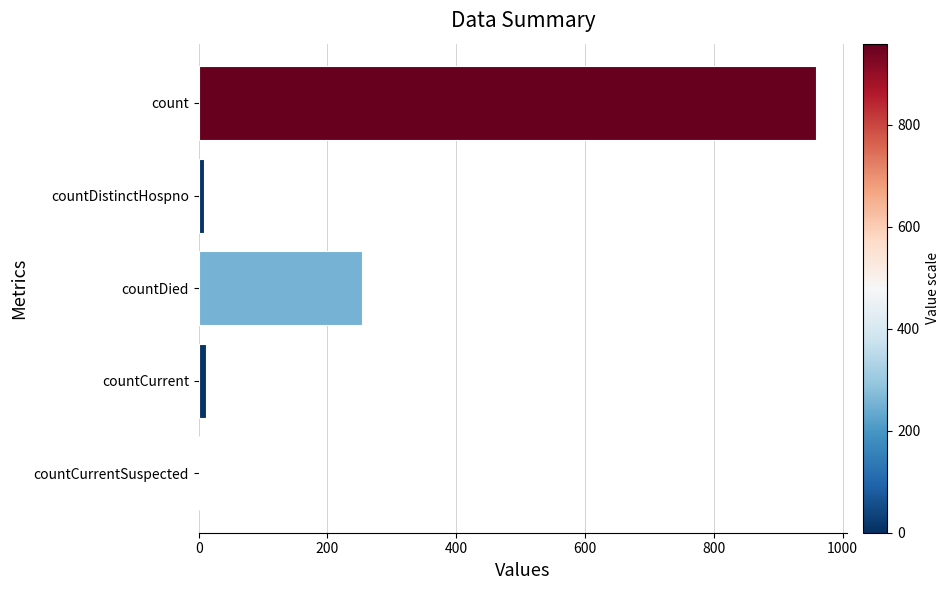

Which has a higher value, countCurrentSuspected or countDied?

countDied